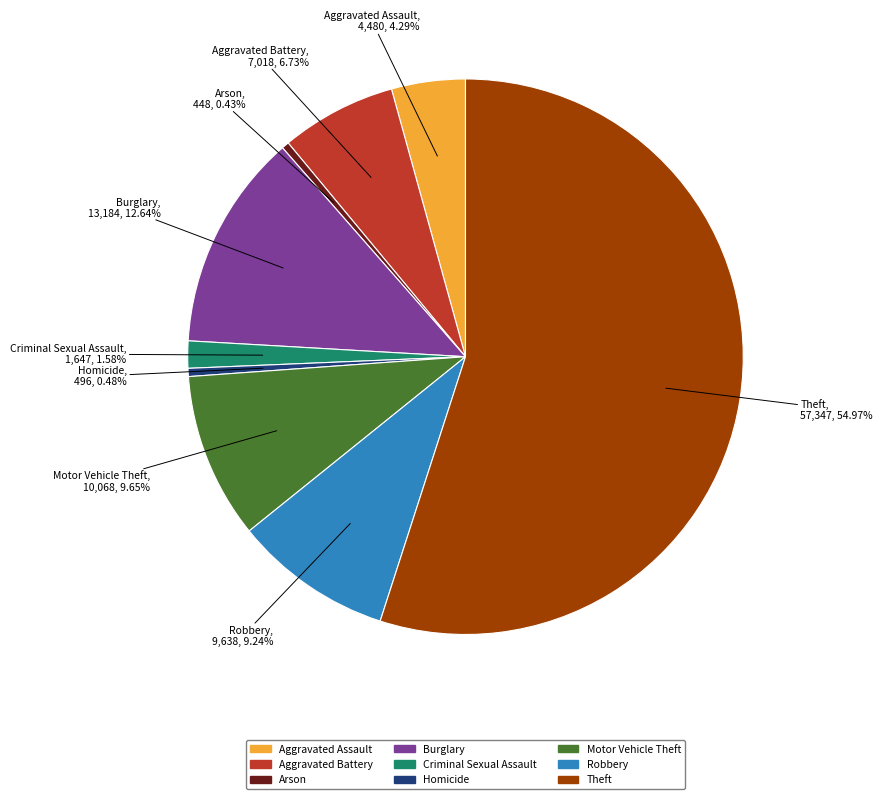

Count the number of slices in the pie.

9